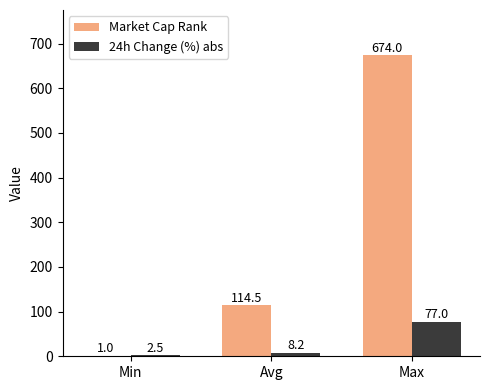

At which label does 24h Change (%) abs first exceed 8?

Avg